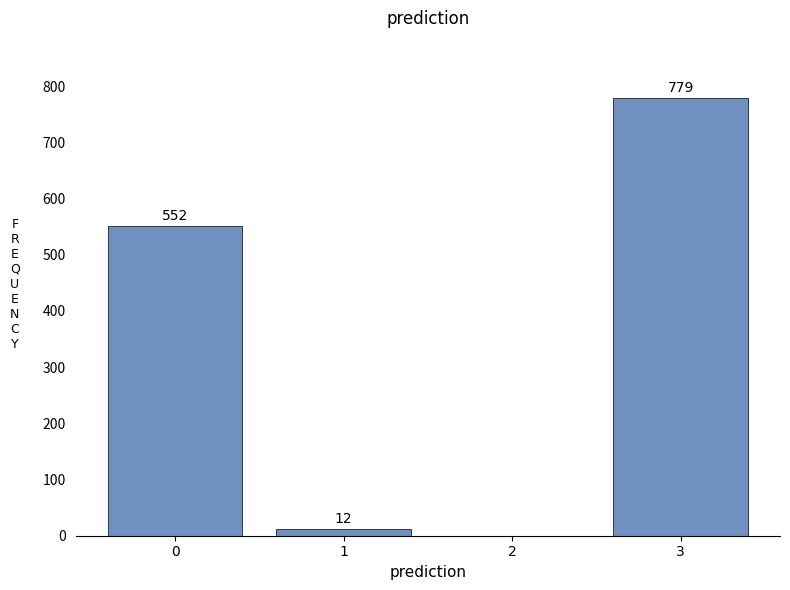

Reading left to right, extract all data points from this chart.

0=552	1=12	2=0	3=779